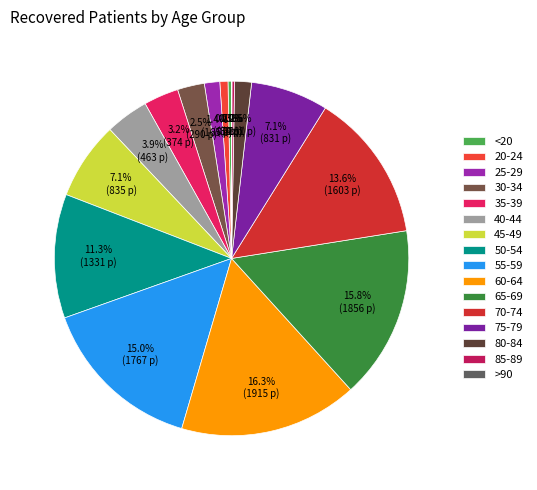

Rank the categories by value from lowest to highest.

>90, 85-89, <20, 20-24, 25-29, 80-84, 30-34, 35-39, 40-44, 75-79, 45-49, 50-54, 70-74, 55-59, 65-69, 60-64